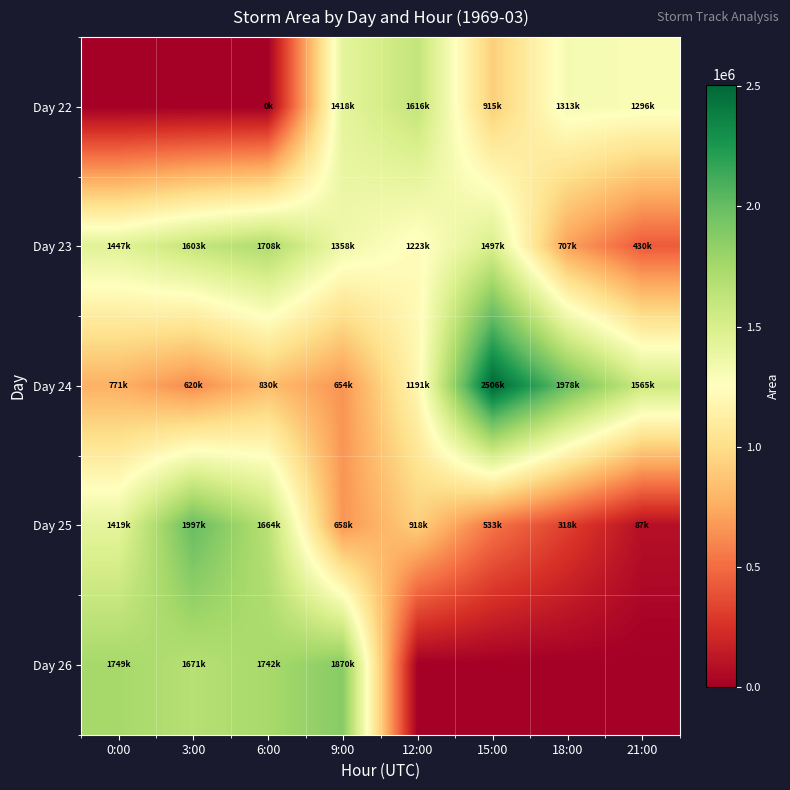

What is the difference between the highest and lowest values at 18:00?

1978125